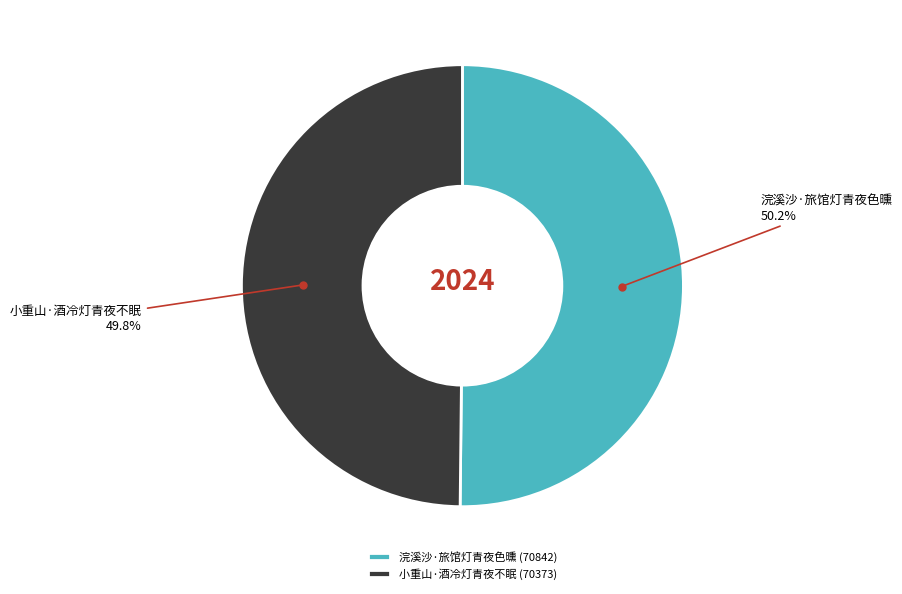

True or false: 浣溪沙·旅馆灯青夜色曛 accounts for 56% of the total.

False